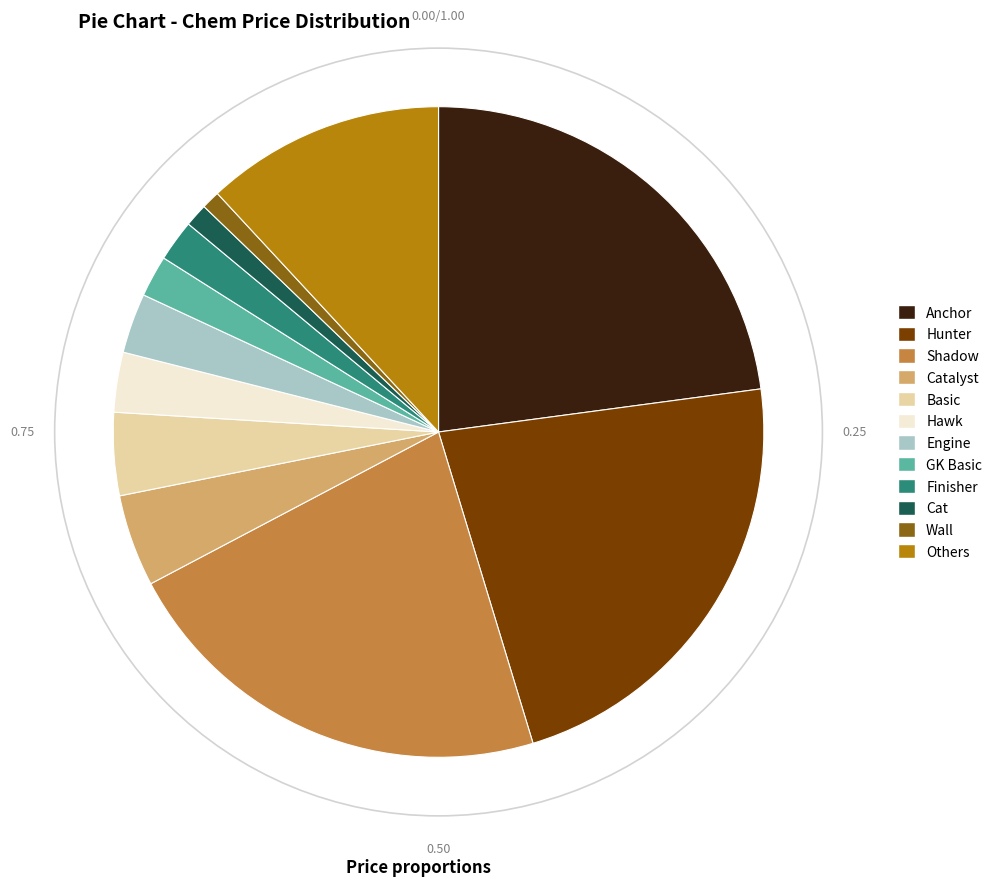

Combined, do Hawk and Wall account for over 50%?

No